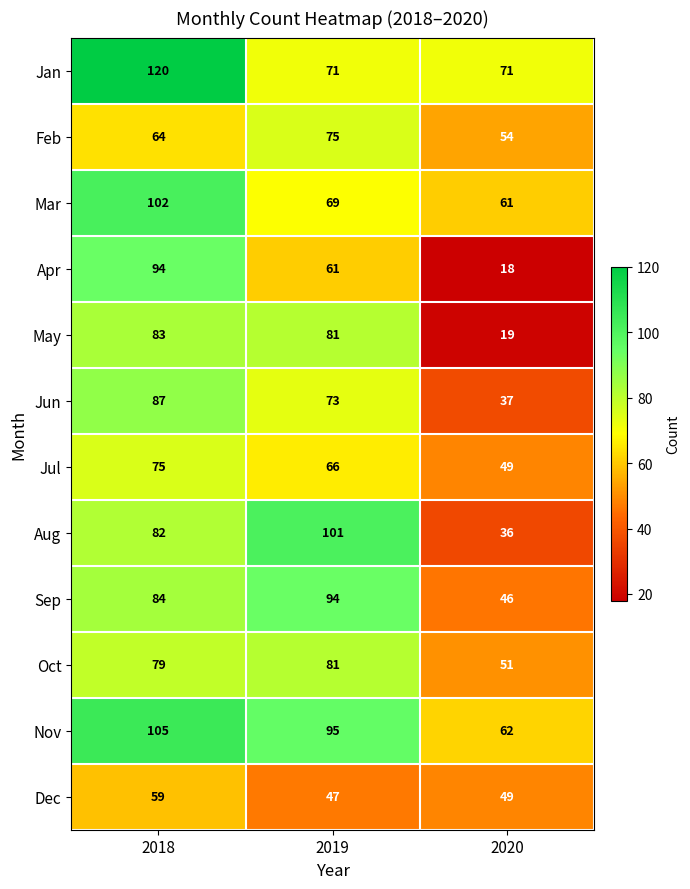

At how many categories does at least one series exceed 69?

3